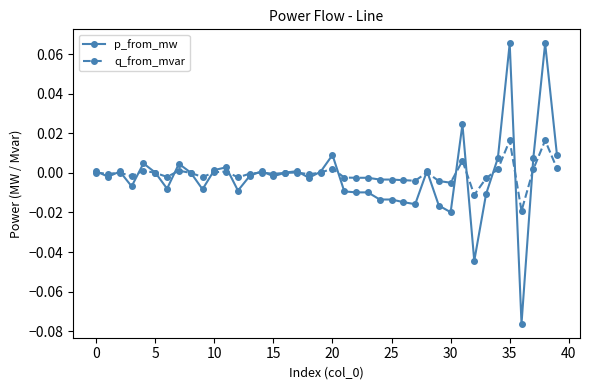

True or false: q_from_mvar has more than 0 interior local peaks.

True